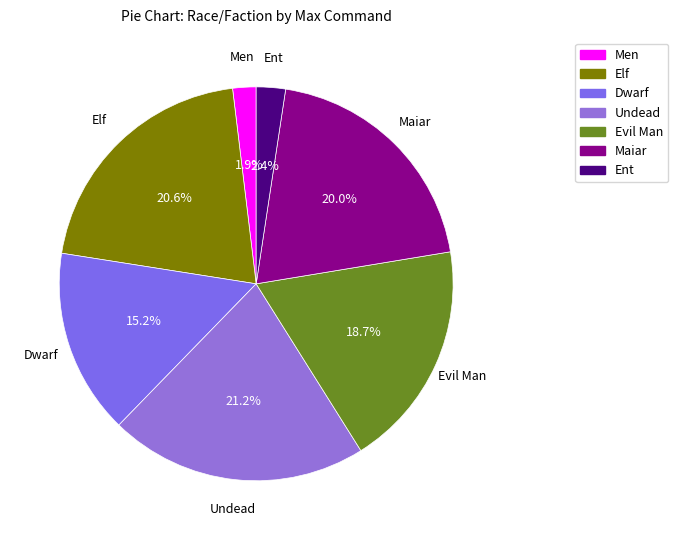

How many slices are in this pie chart?

7